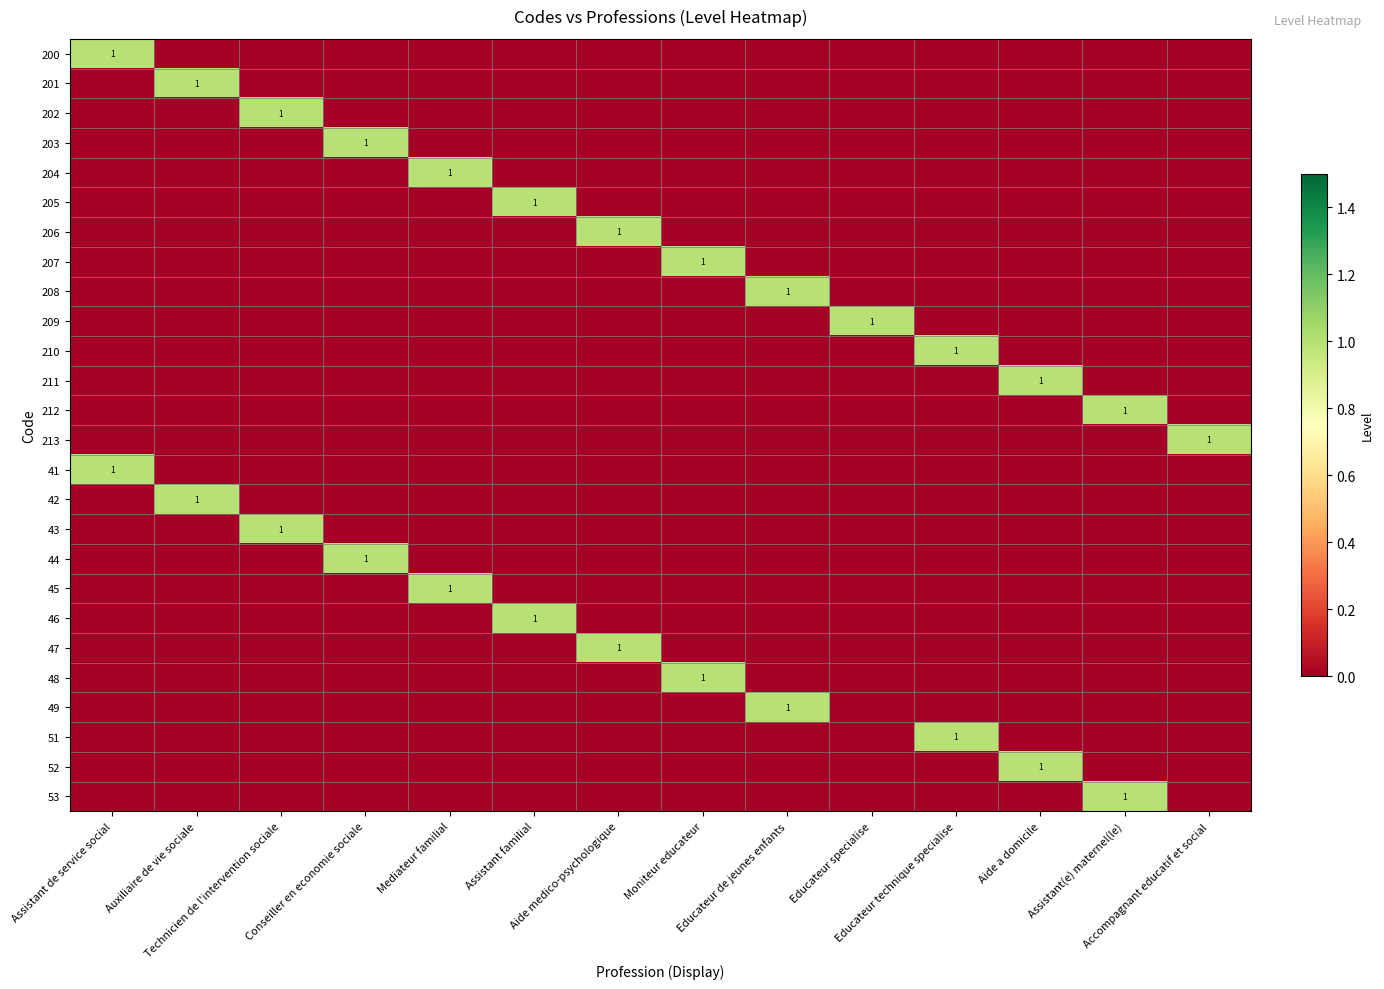

Is the value of 209 at Conseiller en economie sociale greater than the value of 211 at Accompagnant educatif et social?

No